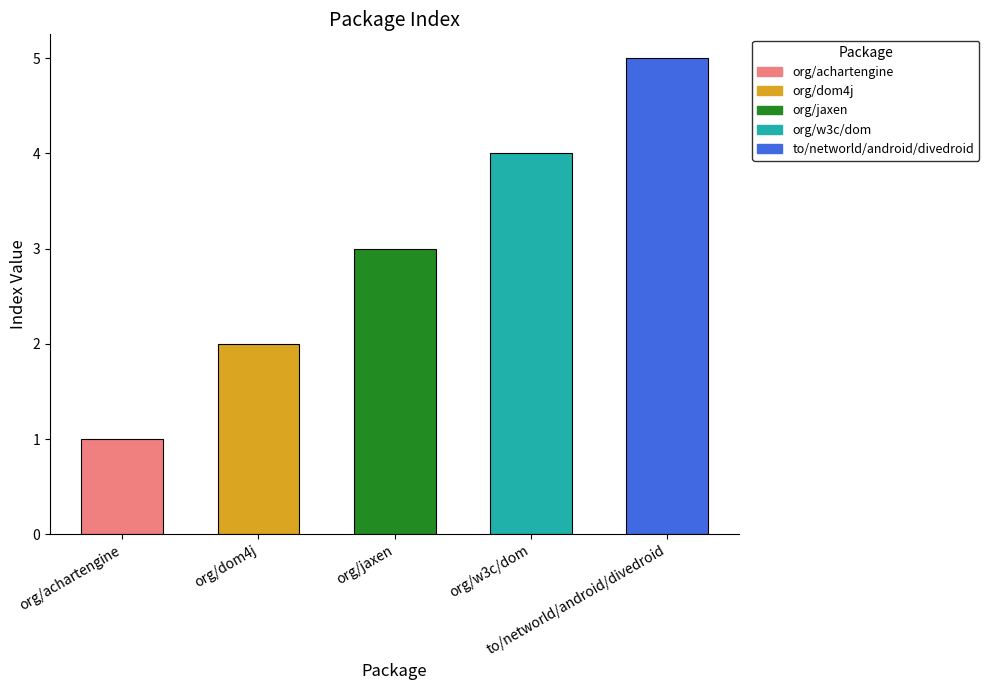

What is the maximum value shown in the chart?

5